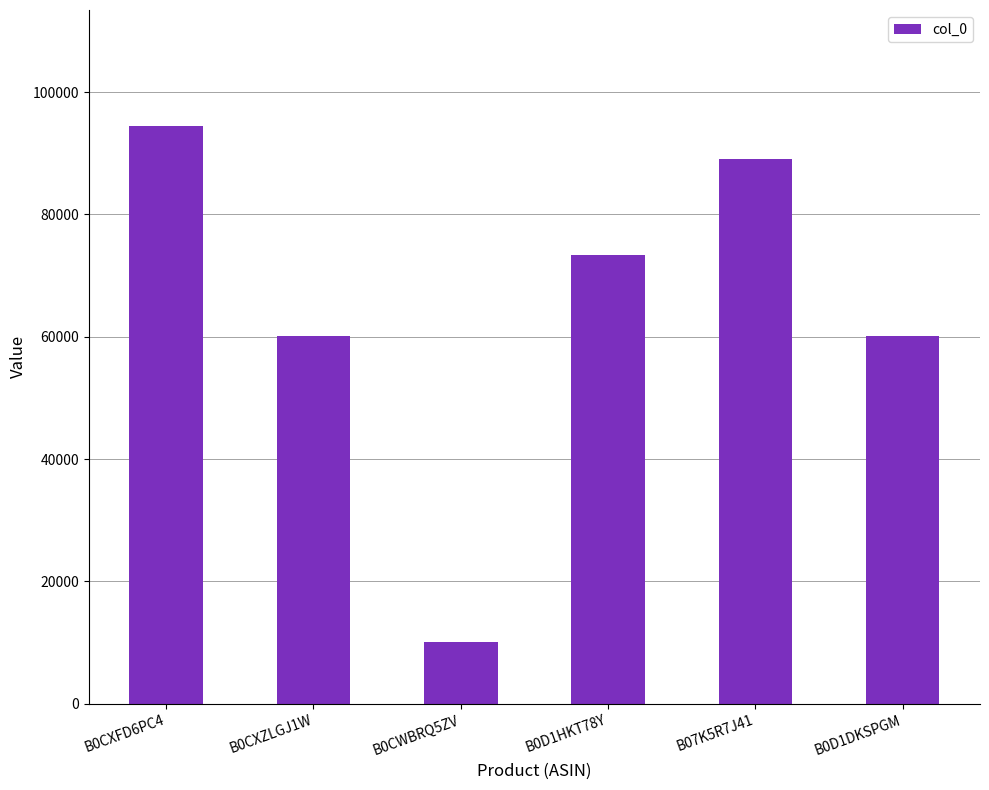

Does the chart contain any negative values?

No